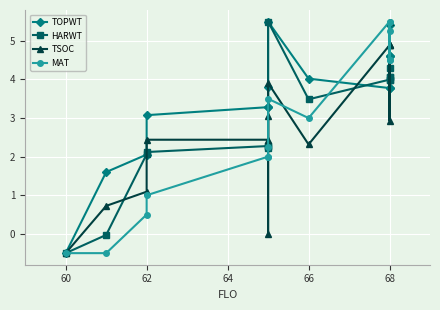

What are all the series names shown in the legend?

TOPWT, HARWT, TSOC, MAT